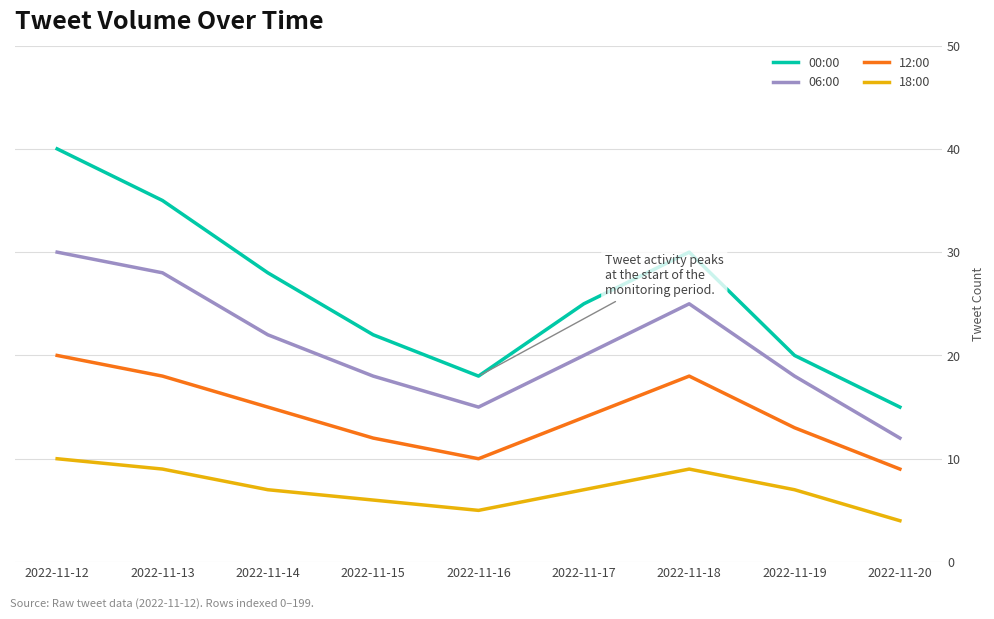

What are all the series names shown in the legend?

00:00, 06:00, 12:00, 18:00